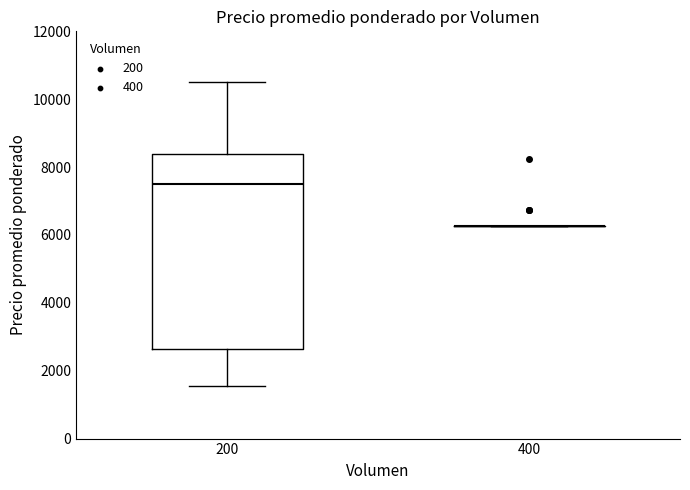

Which box is the tallest, from its lower edge to its upper edge?

200